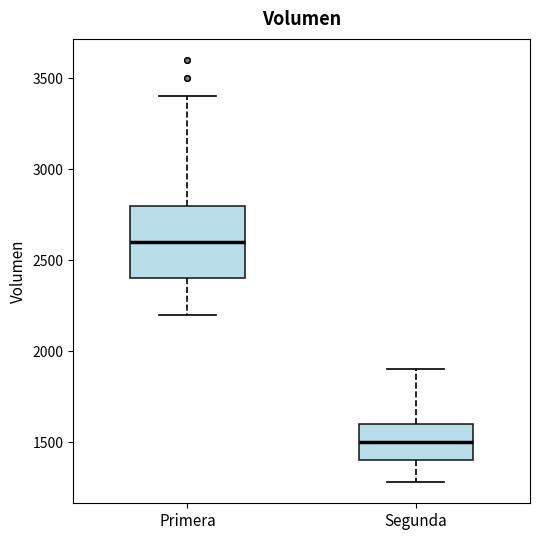

Reading left to right, read every box against the y-axis: the position of its median line, the range the box covers, and the ends of its whiskers. The values are not printed on the chart, so give them approximately, as read against the axis.

Primera: median 2600, box 2400 to 2800, whiskers 2200 to 3400
Segunda: median 1500, box 1400 to 1600, whiskers 1300 to 1900